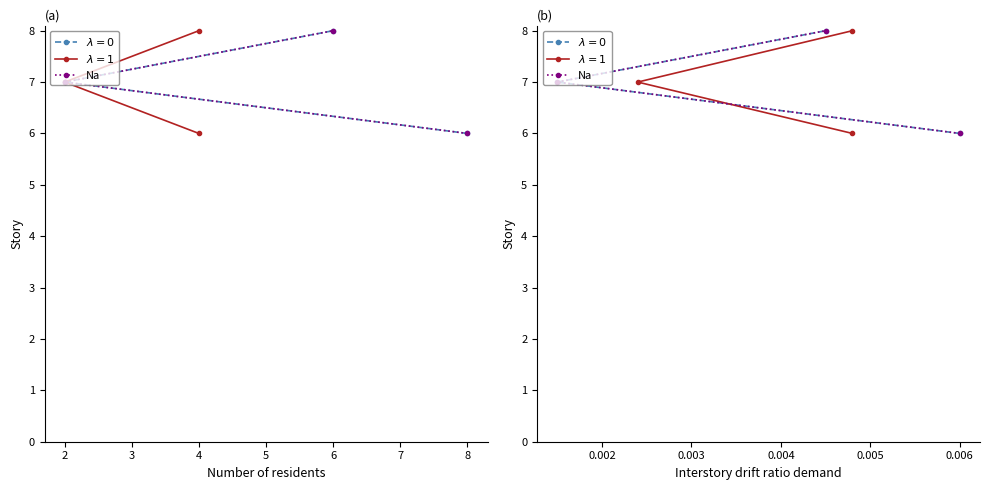

Rank the categories by value from lowest to highest.

1, 2, 3